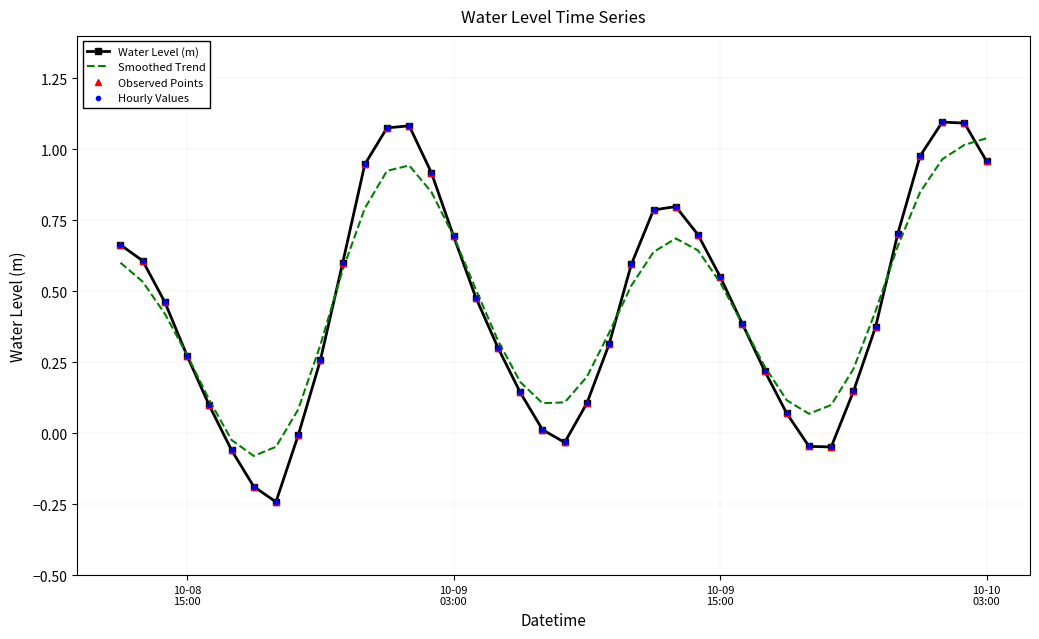

Reading left to right, transcribe all the data shown in this chart.

Water Level (m): 0.7	0.6	0.5	0.3	0.1	-0.1	-0.2	-0.2	-0.0	0.3	0.6	0.9	1.1	1.1	0.9	0.7	0.5	0.3	0.1	0.0	-0.0	0.1	0.3	0.6	0.8	0.8	0.7	0.6	0.4	0.2	0.1	-0.0	-0.0	0.1	0.4	0.7	1.0	1.1	1.1	1.0
Smoothed Trend: 0.6	0.5	0.4	0.3	0.1	-0.0	-0.1	-0.0	0.1	0.3	0.6	0.8	0.9	0.9	0.8	0.7	0.5	0.3	0.2	0.1	0.1	0.2	0.4	0.5	0.6	0.7	0.6	0.5	0.4	0.2	0.1	0.1	0.1	0.2	0.4	0.7	0.8	1.0	1.0	1.0
Observed Points: 0.7	0.6	0.5	0.3	0.1	-0.1	-0.2	-0.2	-0.0	0.3	0.6	0.9	1.1	1.1	0.9	0.7	0.5	0.3	0.1	0.0	-0.0	0.1	0.3	0.6	0.8	0.8	0.7	0.6	0.4	0.2	0.1	-0.0	-0.0	0.1	0.4	0.7	1.0	1.1	1.1	1.0
Hourly Values: 0.7	0.6	0.5	0.3	0.1	-0.1	-0.2	-0.2	-0.0	0.3	0.6	0.9	1.1	1.1	0.9	0.7	0.5	0.3	0.1	0.0	-0.0	0.1	0.3	0.6	0.8	0.8	0.7	0.6	0.4	0.2	0.1	-0.0	-0.0	0.1	0.4	0.7	1.0	1.1	1.1	1.0